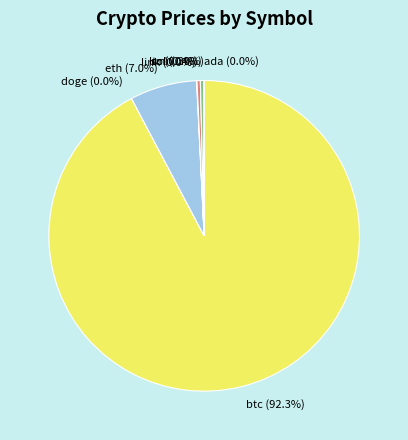

Which category has the biggest portion of the pie?

btc